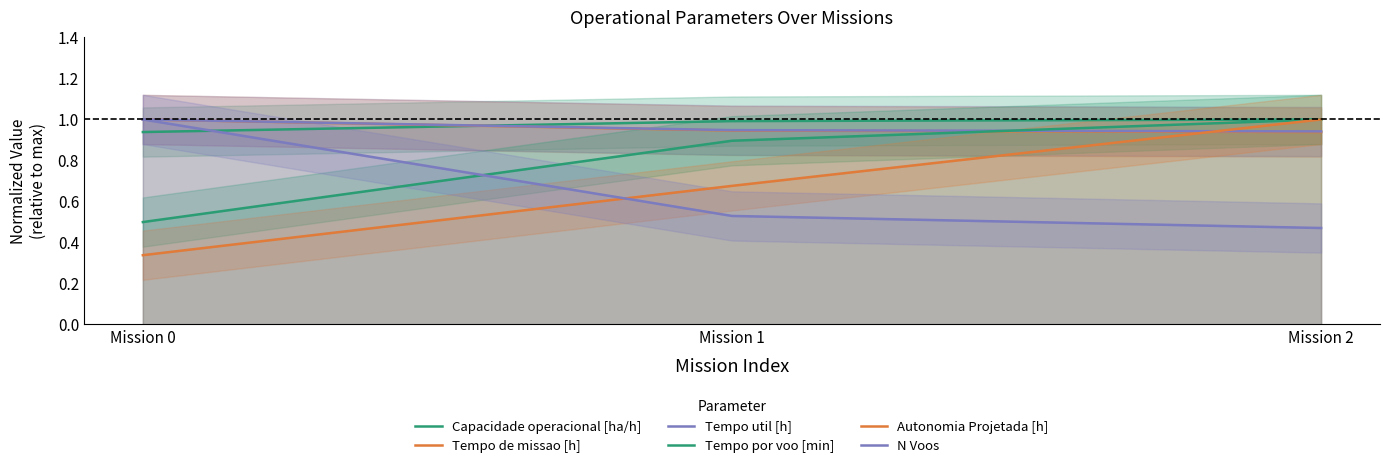

What is the average value of the Tempo de missao [h] series?

1.0